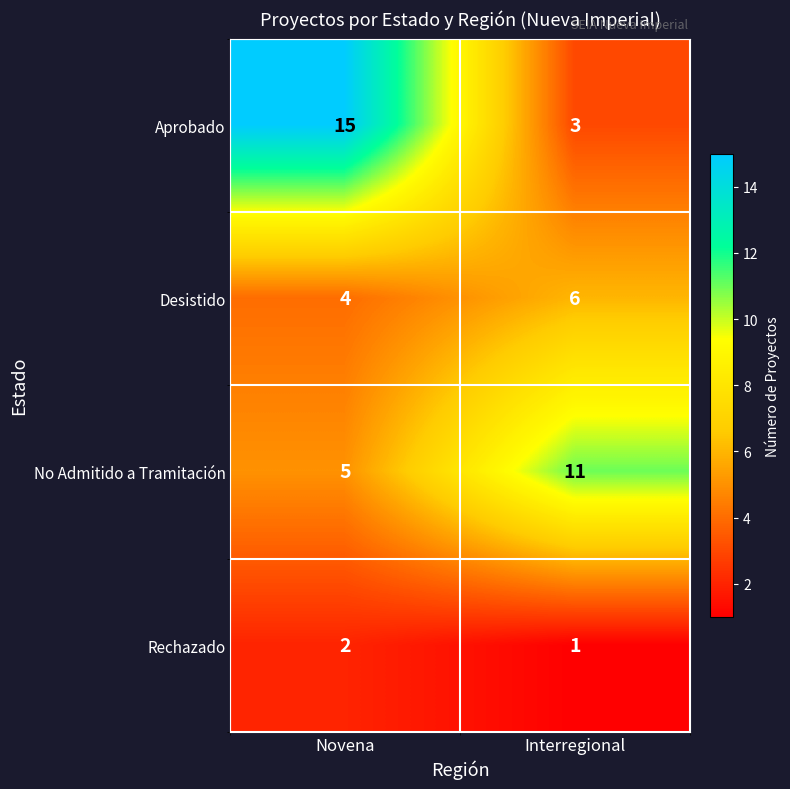

List the series in order of their peak value, lowest first.

Rechazado, Desistido, No Admitido a Tramitación, Aprobado